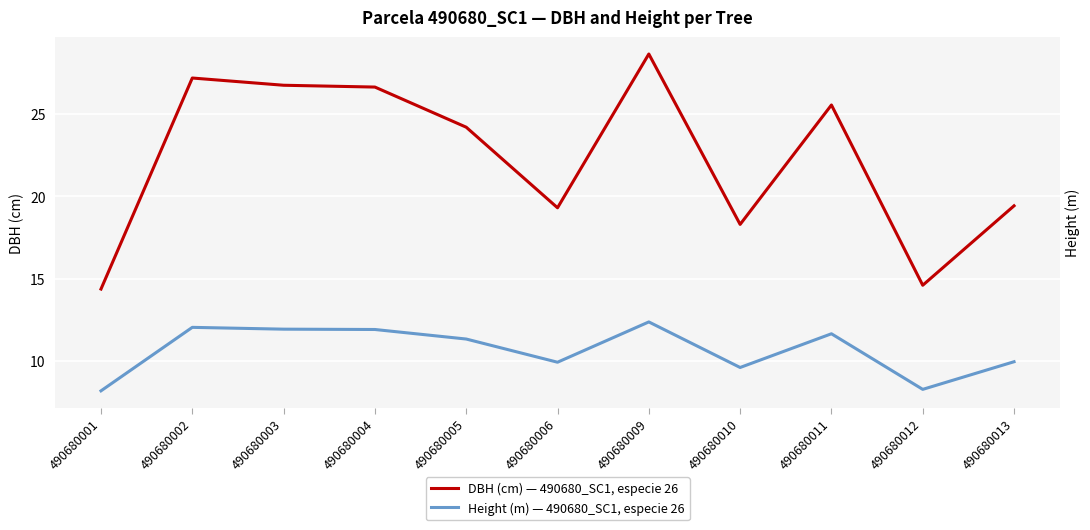

Which category has the highest value in the Height (m) — 490680_SC1, especie 26 series?

490680009